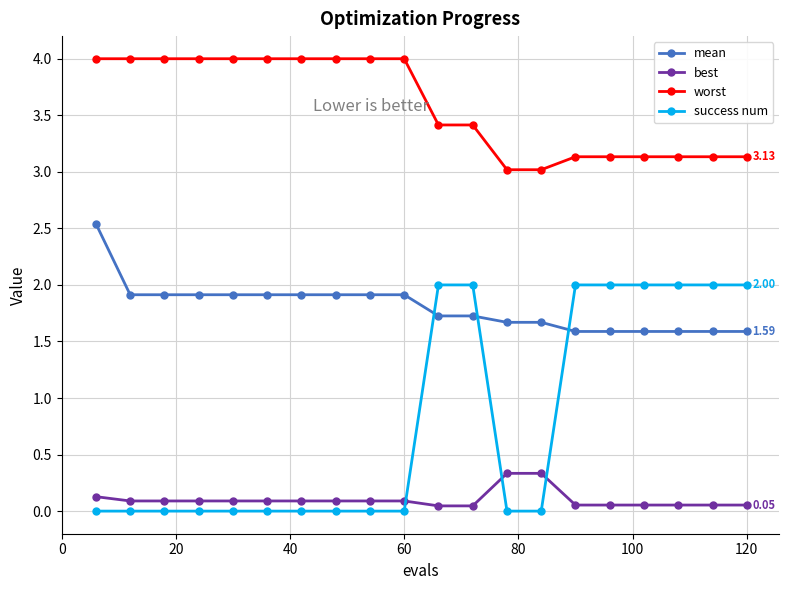

Which series has the widest spread of values?

success num